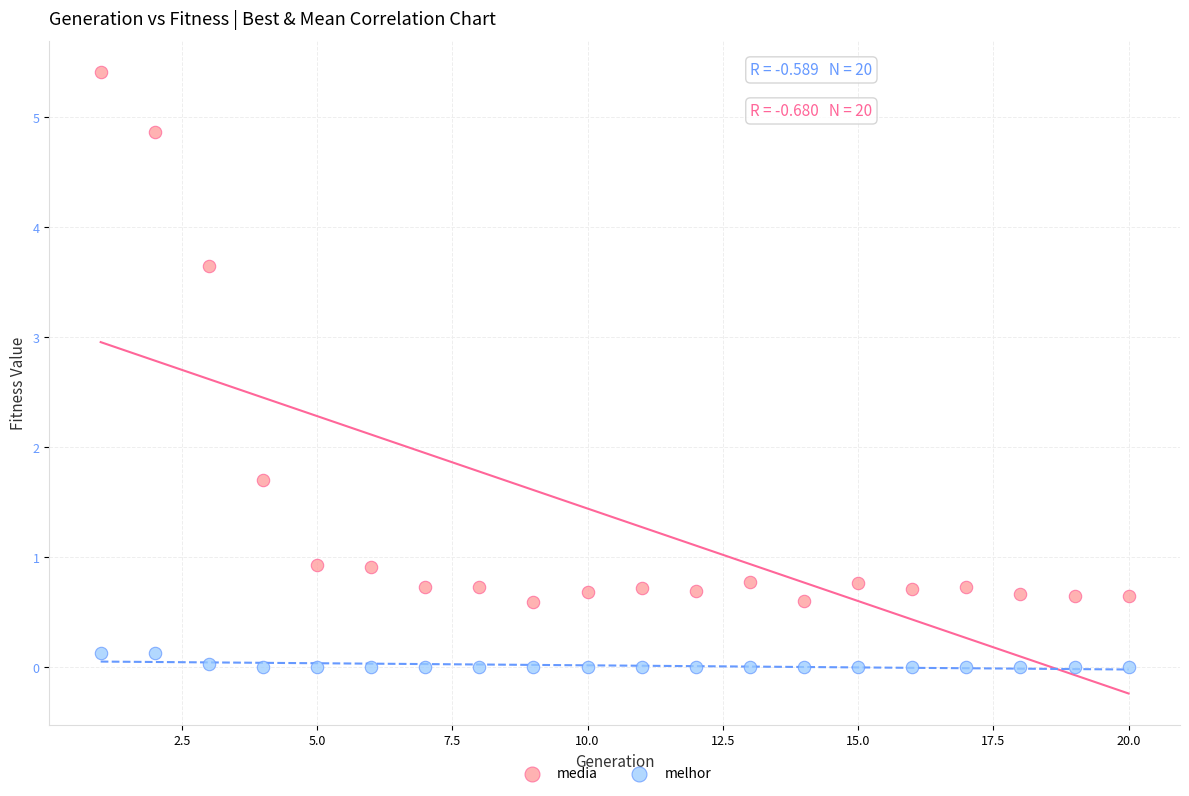

What are all the series names shown in the legend?

media, melhor